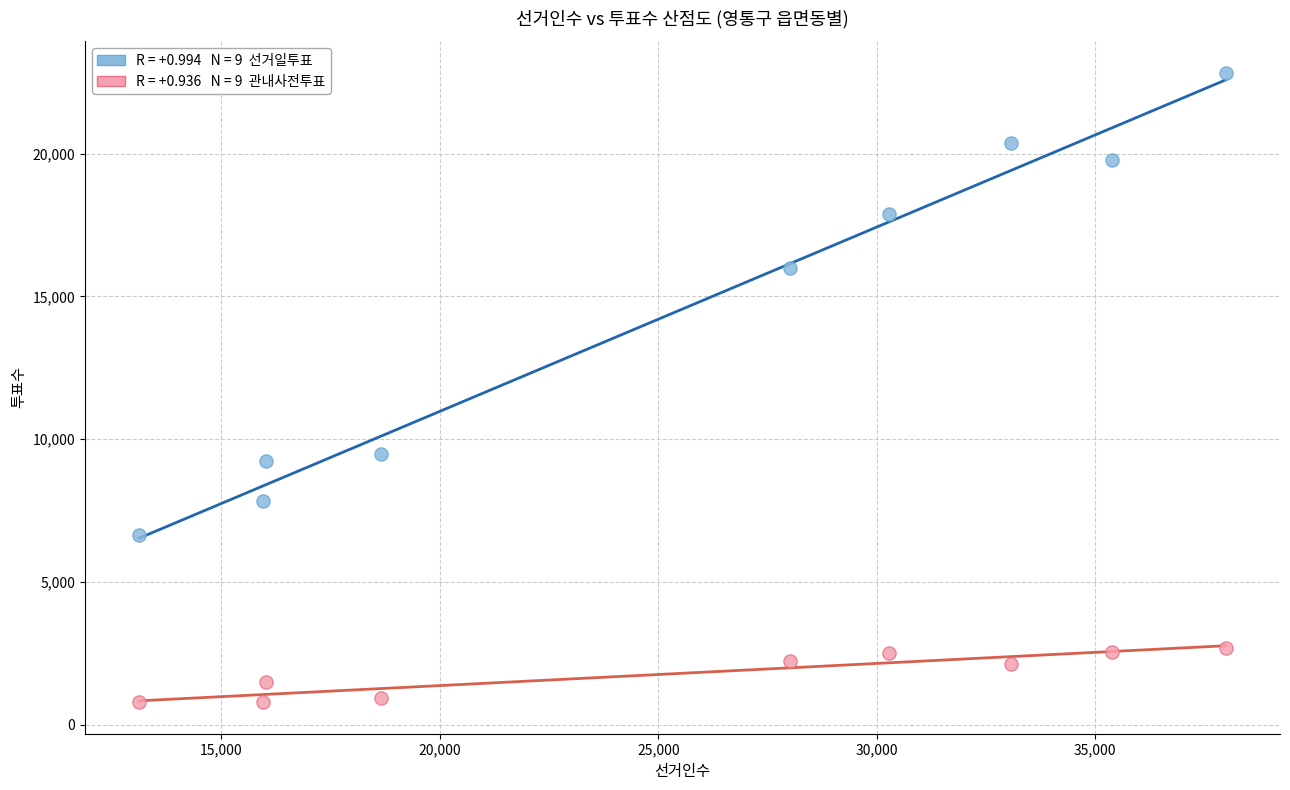

Across all data points, what is the range of X values (max minus min)?

24867